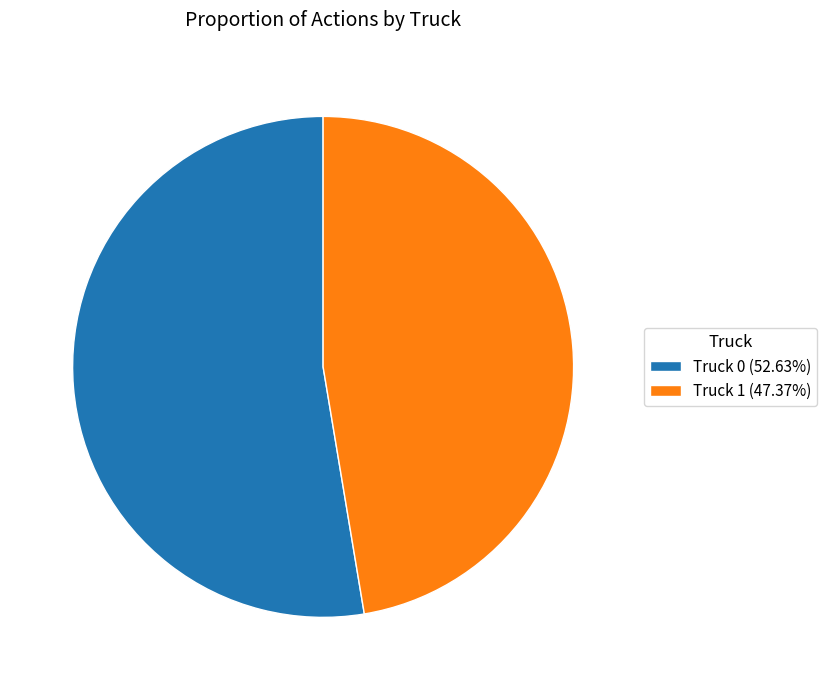

Does any single category account for the majority?

Yes